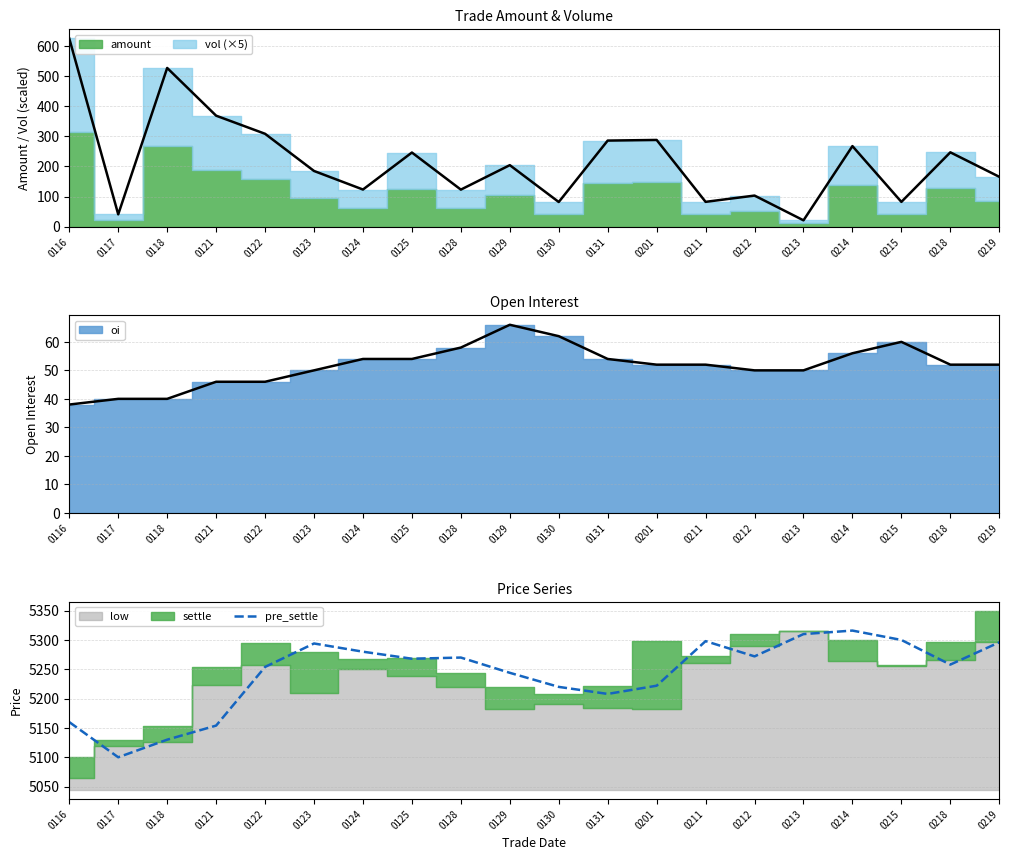

True or false: pre_settle has a value of 5280 at 0124.

True